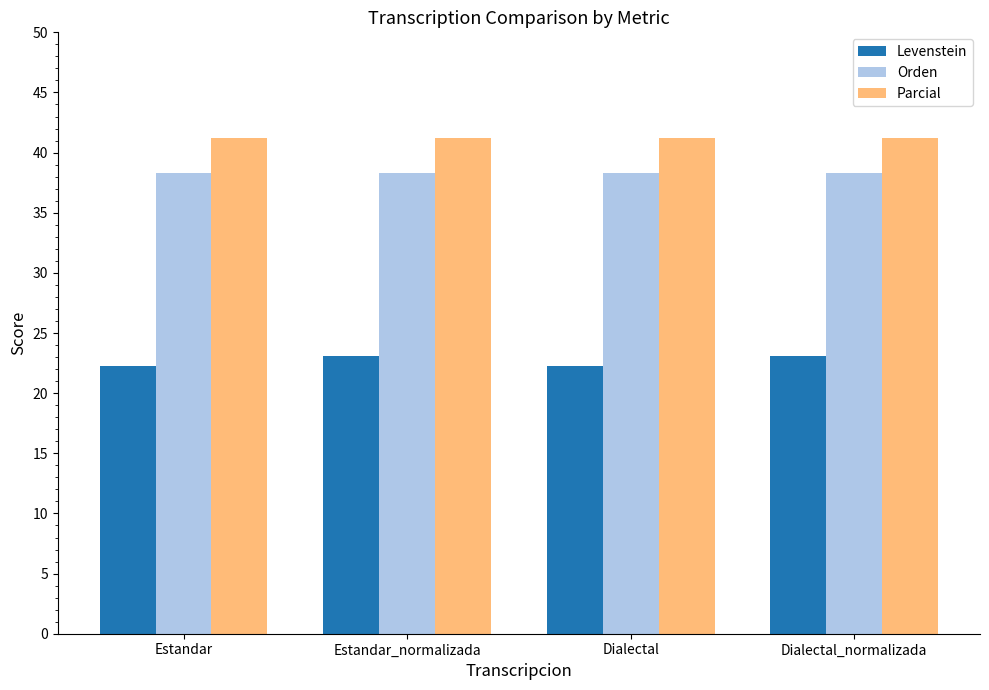

What is the approximate value of Parcial at Estandar_normalizada?

41.2